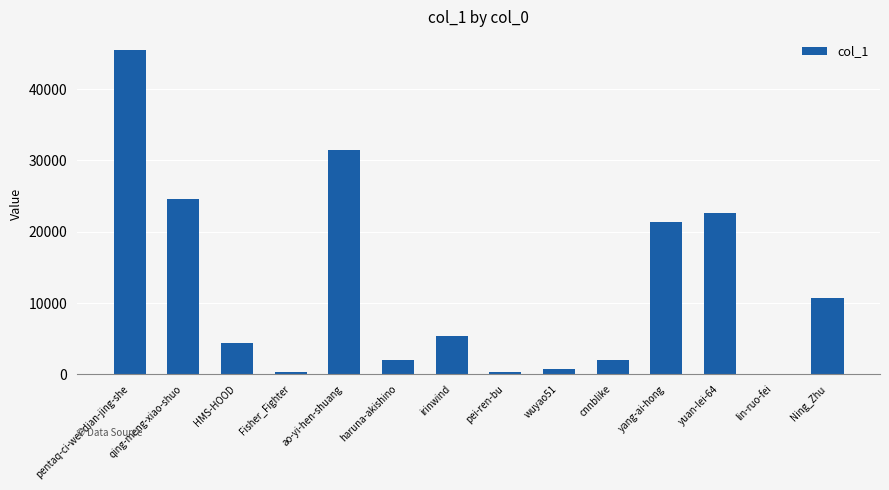

At which category does the chart reach its peak across all series?

pentaq-ci-wei-dian-jing-she